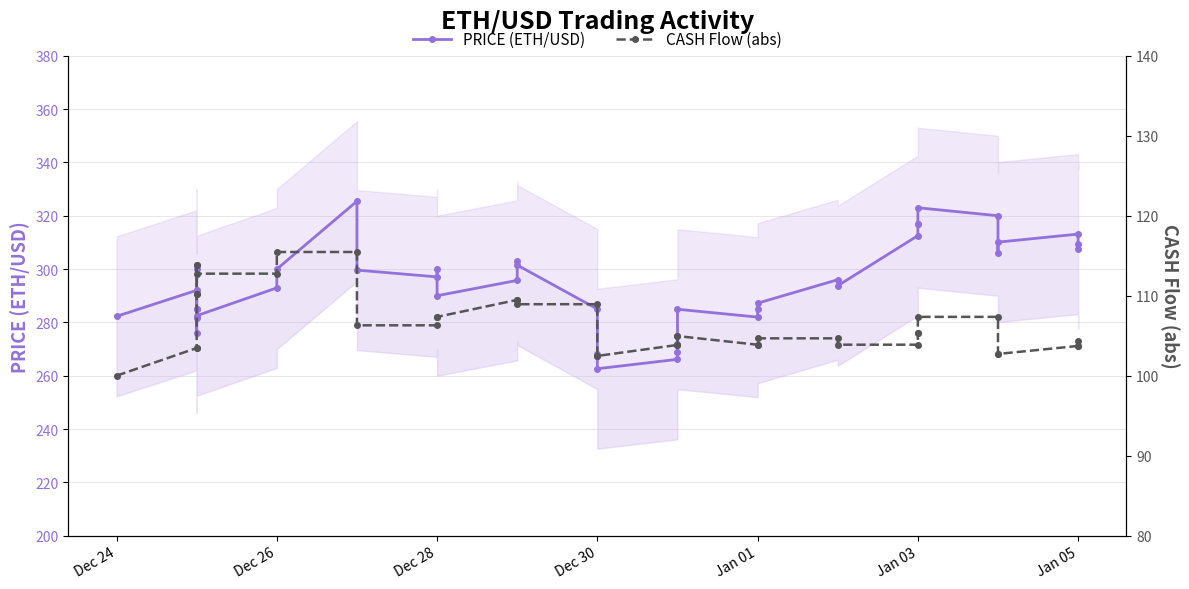

List the series in order of their peak value, highest first.

PRICE (ETH/USD), CASH Flow (abs)